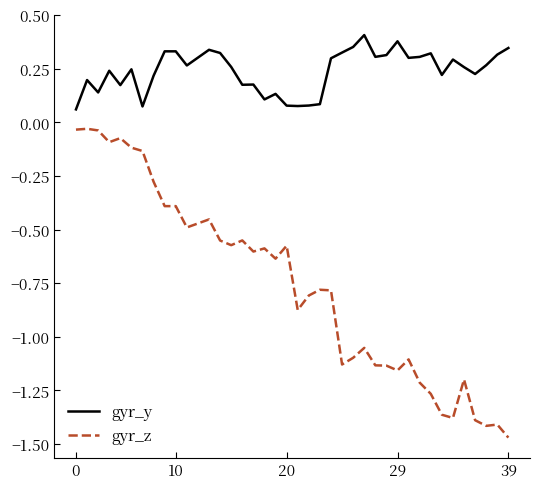

How many lines are shown in the chart?

2